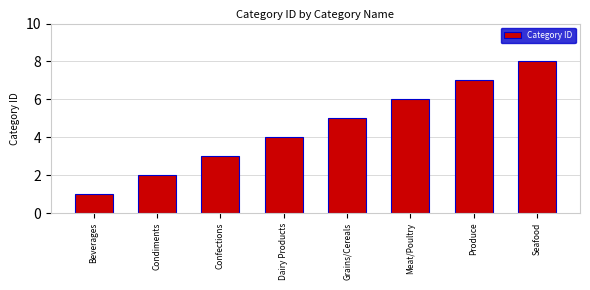

What is the label of the 3rd bar from the right?

Meat/Poultry